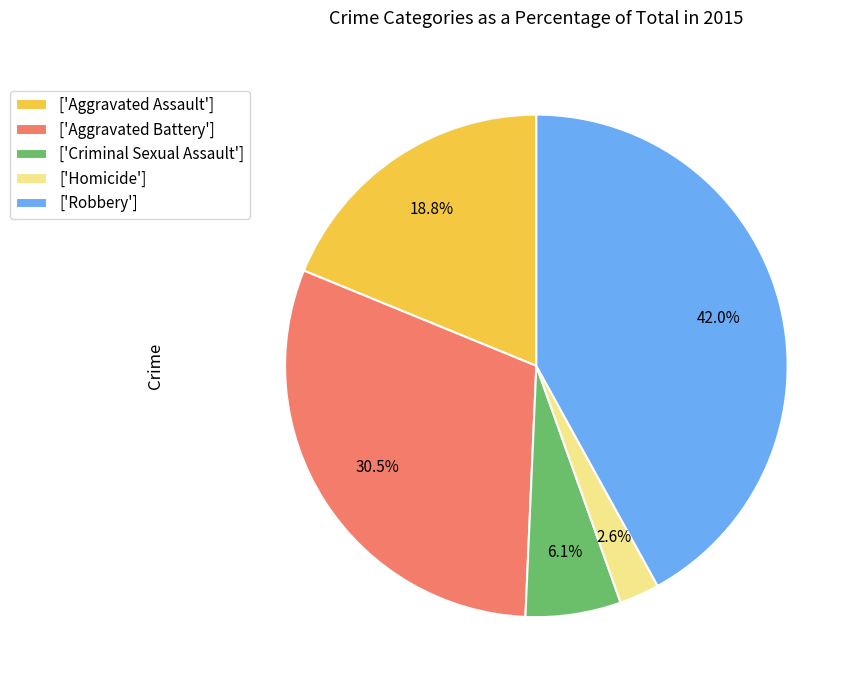

What percentage do ['Aggravated Battery'] and ['Robbery'] together represent?

72.5%